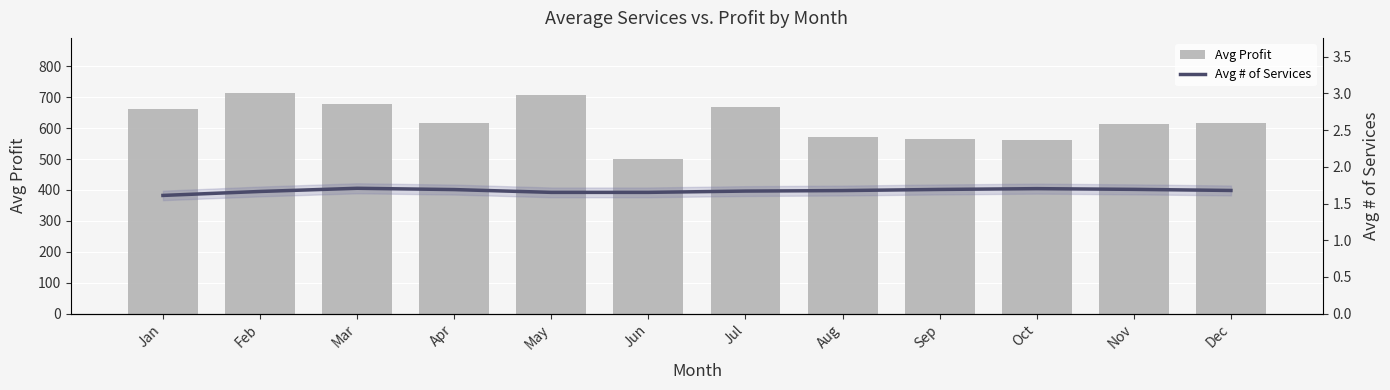

Which series has the widest spread of values?

Avg Profit